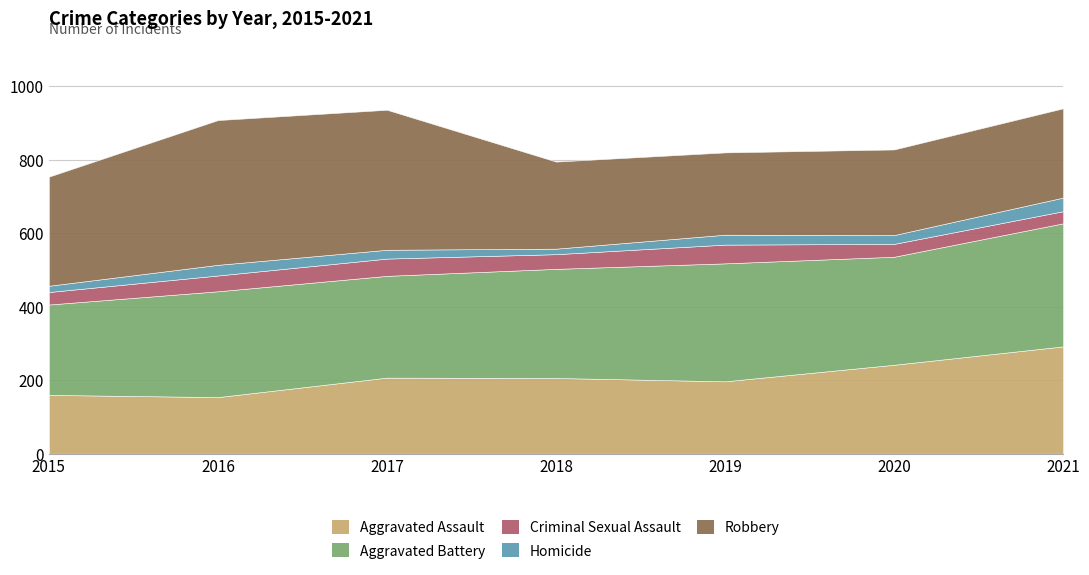

What is the difference between the maximum and minimum values in the Robbery series?

170